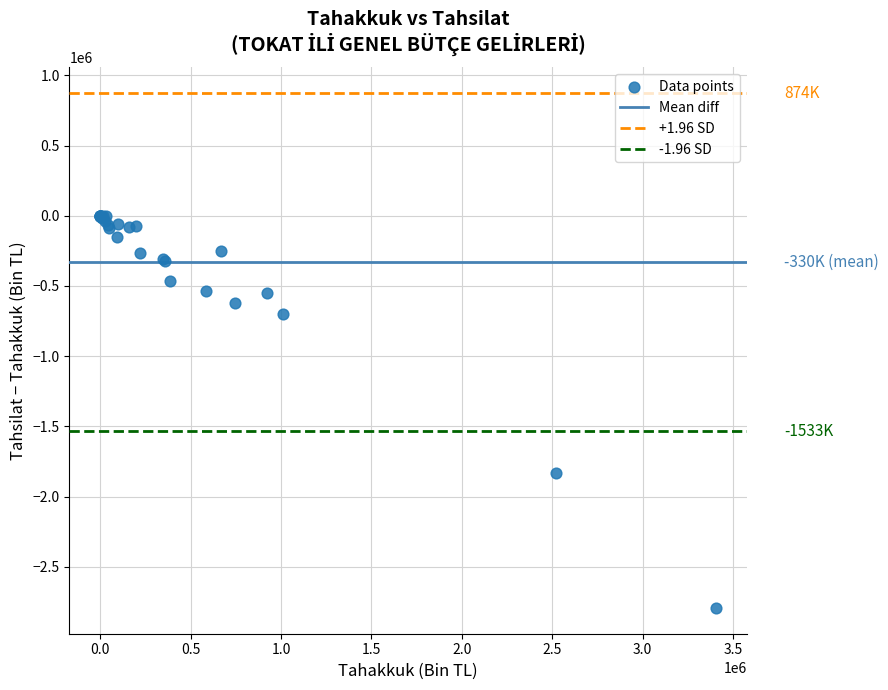

What Y value in the scatter plot is closest to -1396596?

-1831745.5